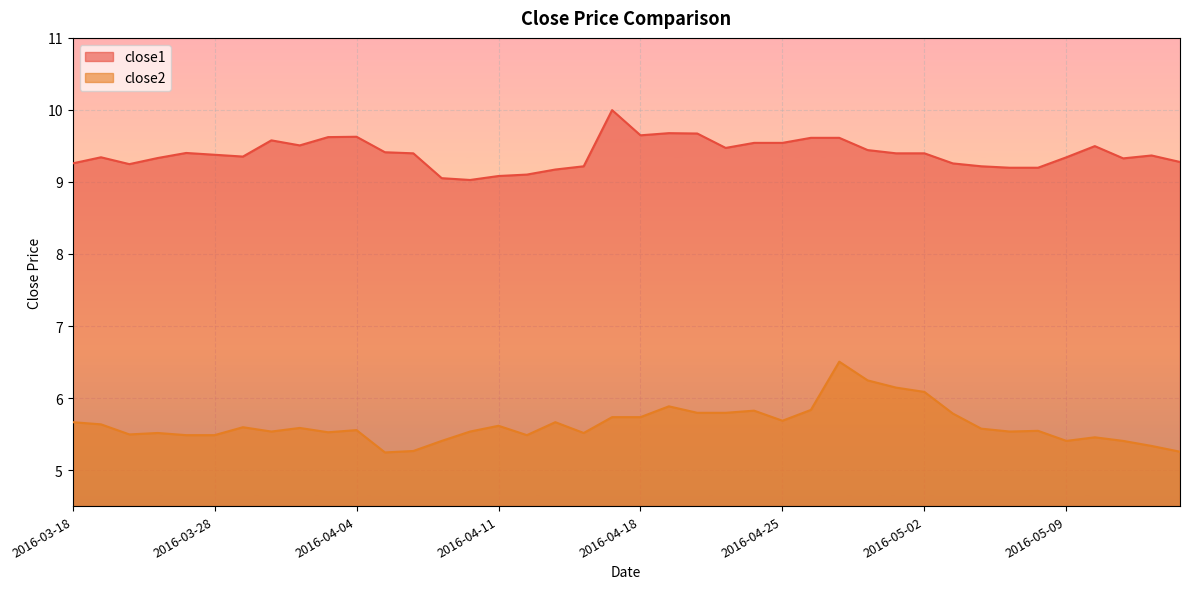

True or false: close2 and close1 cross at least once.

False